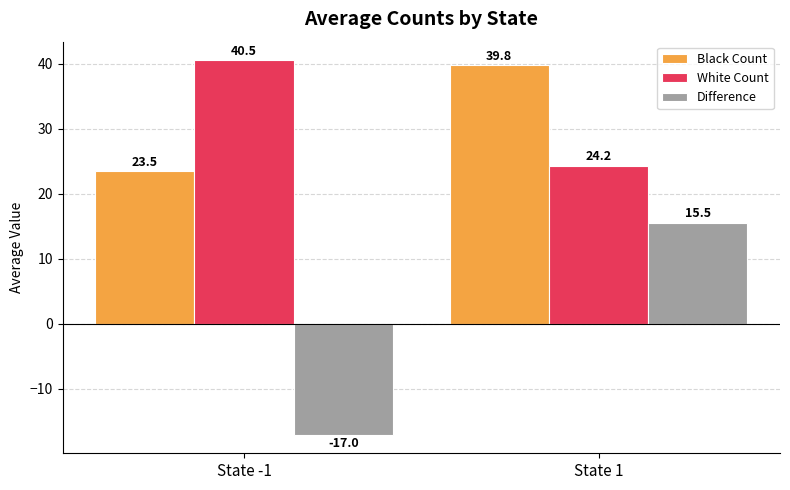

What is the sum of all Difference values?

-1.5